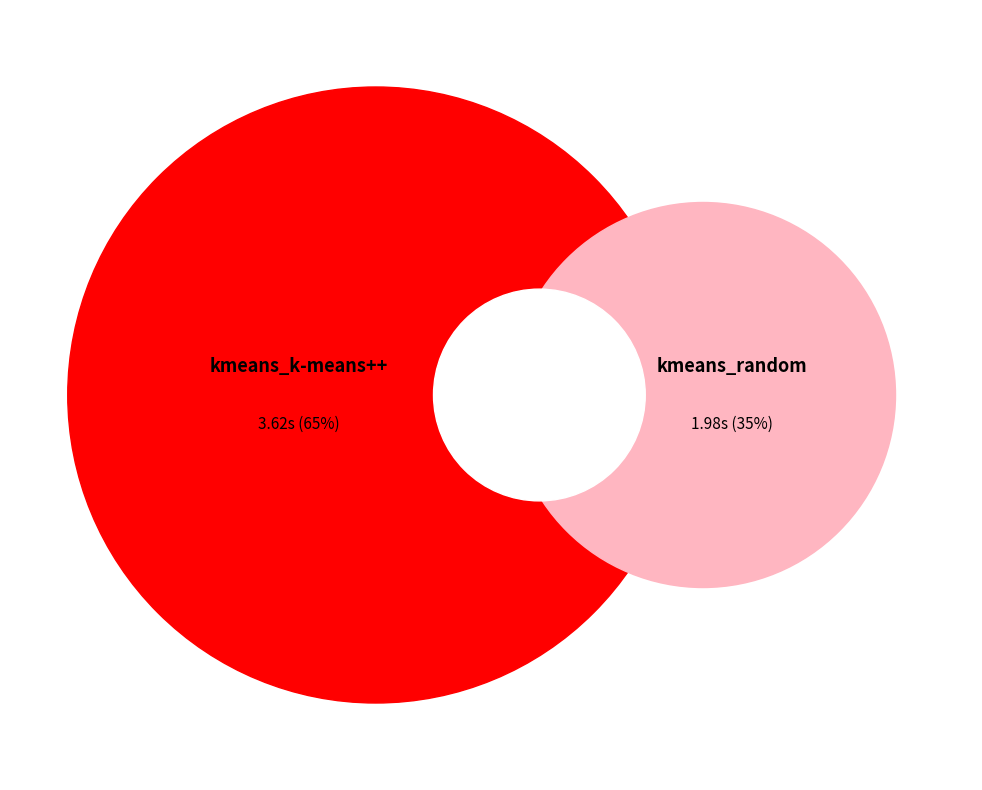

How much of the chart is everything except kmeans_k-means++?

35.4%